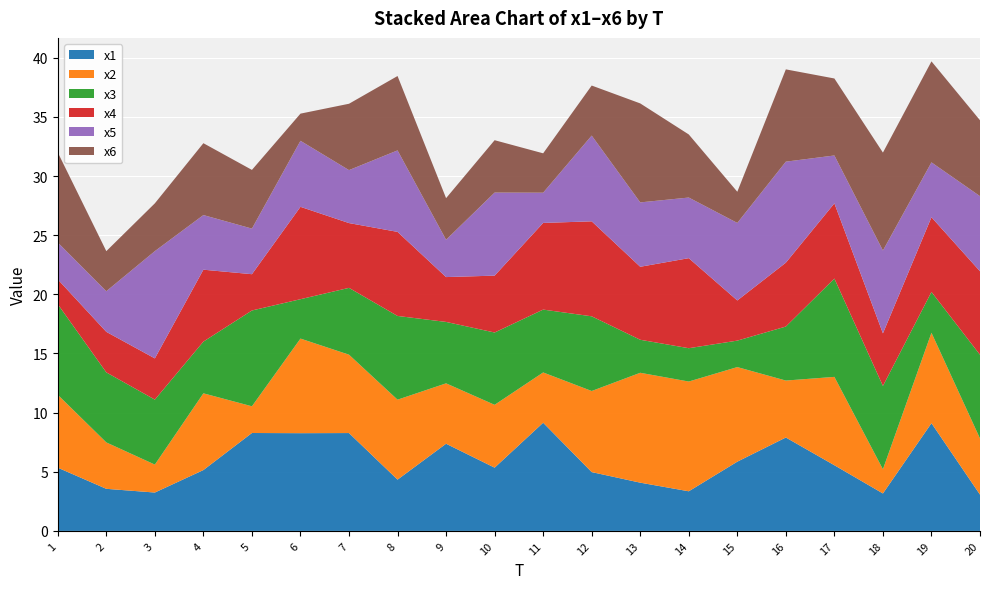

Reading left to right, extract all data points from this chart.

x1: 1=5.3	2=3.6	3=3.2	4=5.1	5=8.3	6=8.3	7=8.3	8=4.3	9=7.4	10=5.3	11=9.1	12=5.0	13=4.1	14=3.3	15=5.9	16=7.9	17=5.6	18=3.2	19=9.1	20=3.1
x2: 1=6.2	2=3.9	3=2.4	4=6.5	5=2.3	6=8.0	7=6.6	8=6.8	9=5.1	10=5.3	11=4.3	12=6.9	13=9.3	14=9.3	15=8.0	16=4.8	17=7.5	18=2.0	19=7.6	20=4.7
x3: 1=7.7	2=5.9	3=5.5	4=4.4	5=8.1	6=3.3	7=5.6	8=7.1	9=5.2	10=6.1	11=5.3	12=6.3	13=2.8	14=2.8	15=2.2	16=4.6	17=8.3	18=7.0	19=3.4	20=7.1
x4: 1=2.1	2=3.4	3=3.5	4=6.1	5=3.1	6=7.8	7=5.5	8=7.1	9=3.8	10=4.8	11=7.3	12=8.0	13=6.2	14=7.6	15=3.4	16=5.4	17=6.4	18=4.4	19=6.3	20=7.1
x5: 1=3.1	2=3.4	3=9.1	4=4.6	5=3.9	6=5.6	7=4.5	8=6.9	9=3.2	10=7.0	11=2.6	12=7.2	13=5.4	14=5.1	15=6.6	16=8.5	17=4.0	18=7.0	19=4.6	20=6.3
x6: 1=7.6	2=3.4	3=4.0	4=6.1	5=5.0	6=2.3	7=5.6	8=6.3	9=3.5	10=4.4	11=3.3	12=4.2	13=8.4	14=5.3	15=2.6	16=7.8	17=6.5	18=8.3	19=8.5	20=6.4